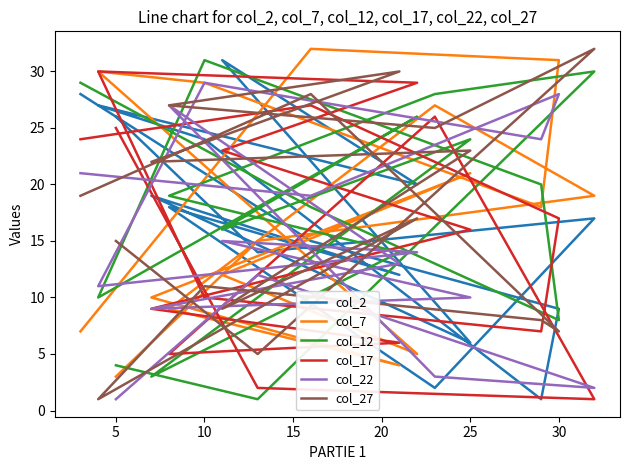

What is the label of the 6th point from the left?

25